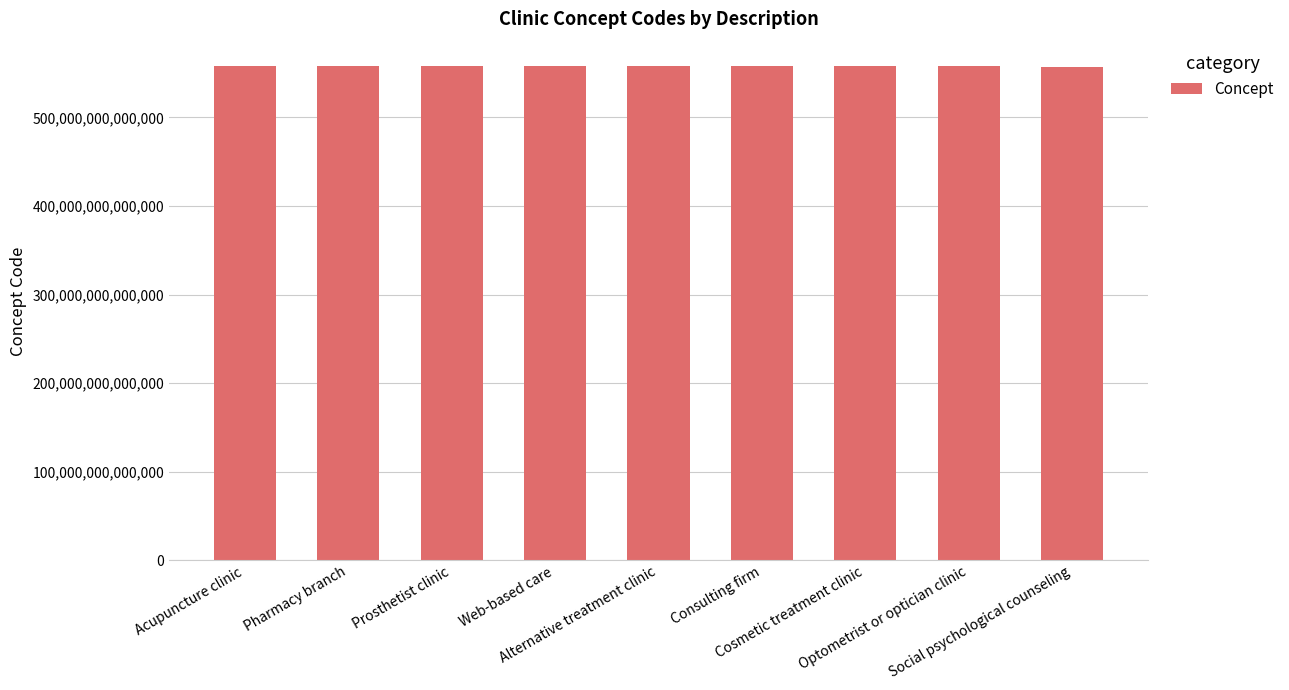

What is the label of the 6th bar from the right?

Web-based care